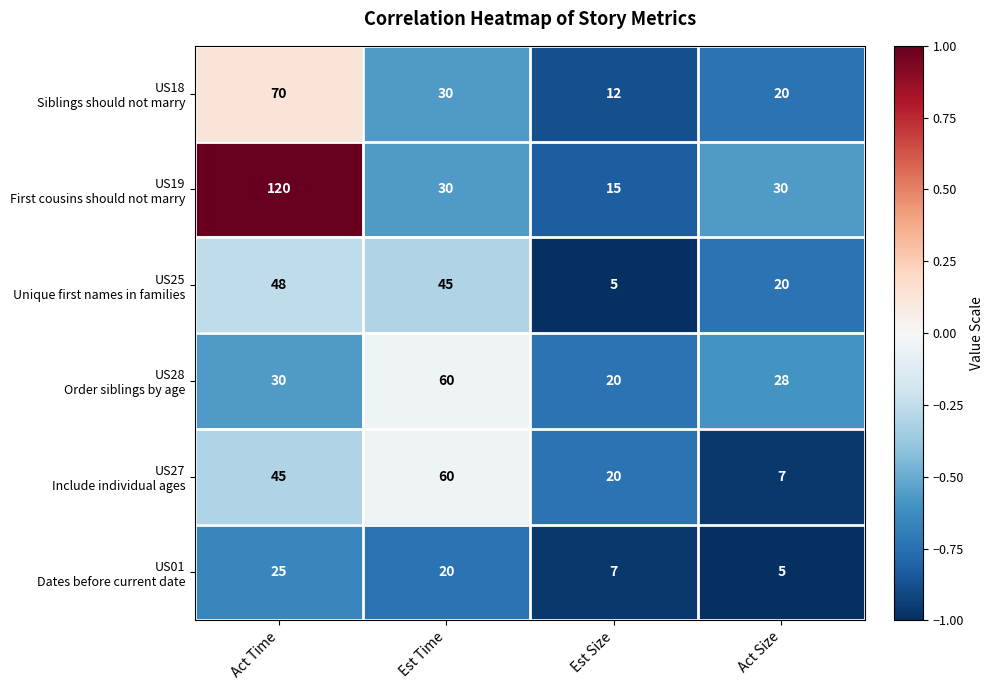

At which category is the sum across all series the highest?

Act Time